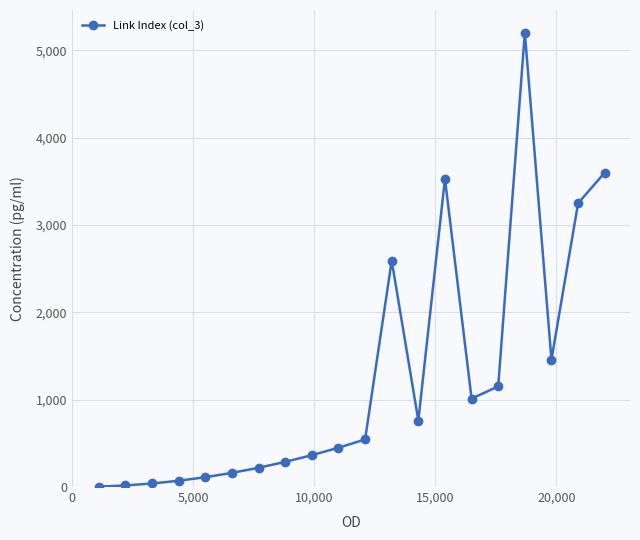

What is the minimum value shown in the chart?

4.5